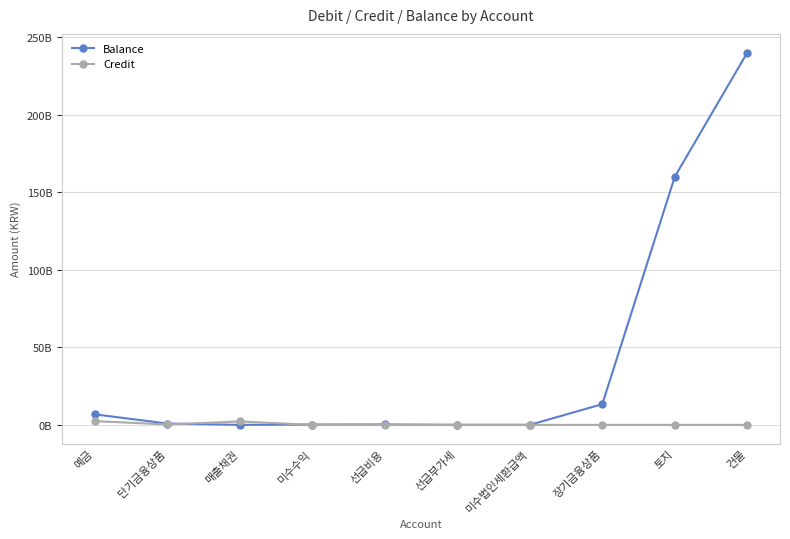

What is the difference between the maximum and second lowest values in the Credit series?

2438045011